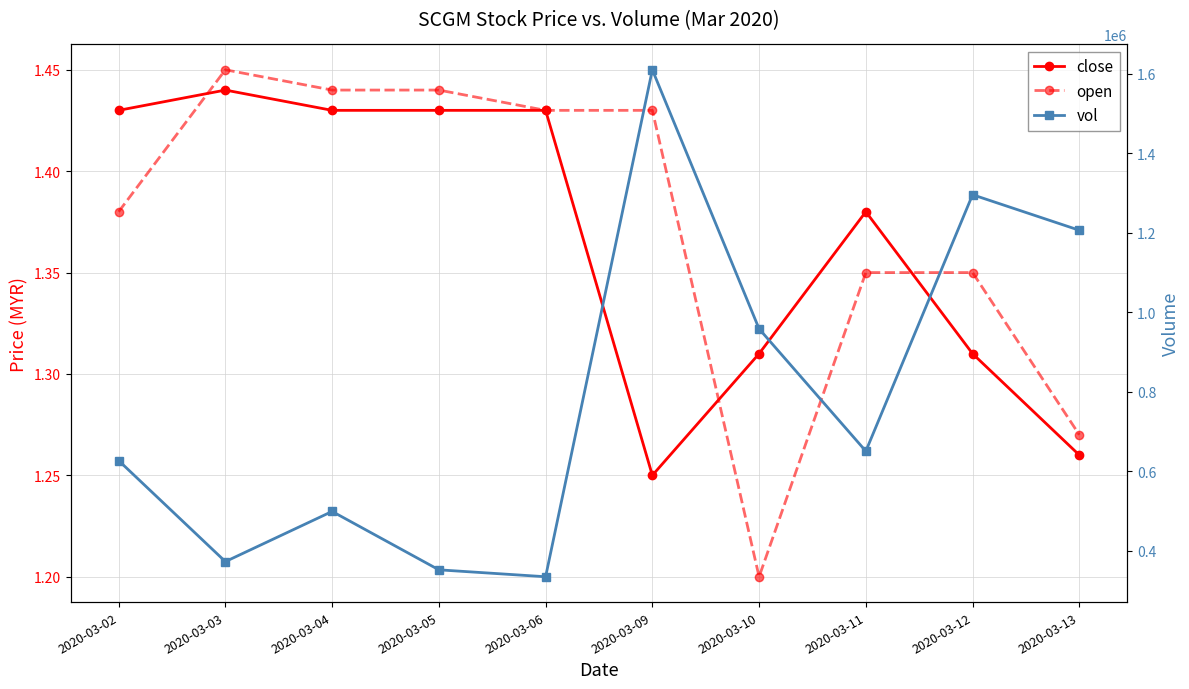

How many interior local valleys does the open series have?

1